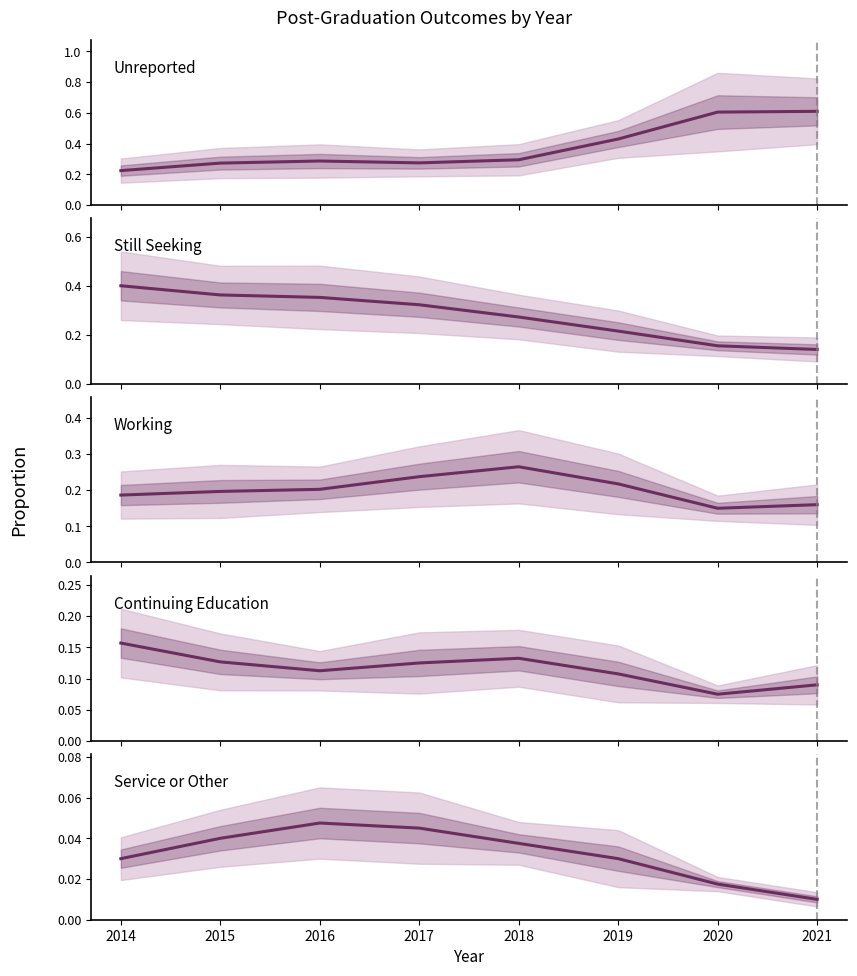

What is the average value of the Working series?

0.2